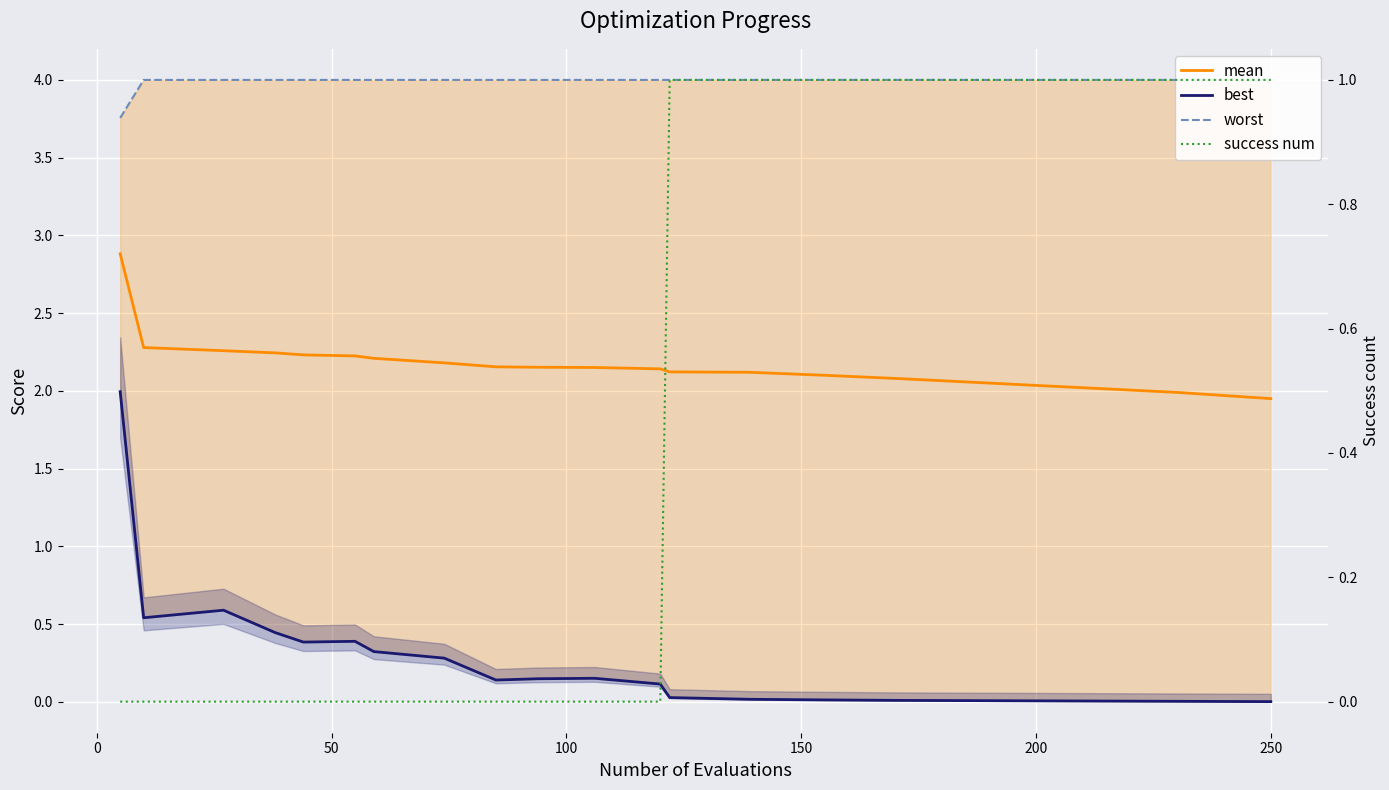

True or false: worst and best cross at least once.

False